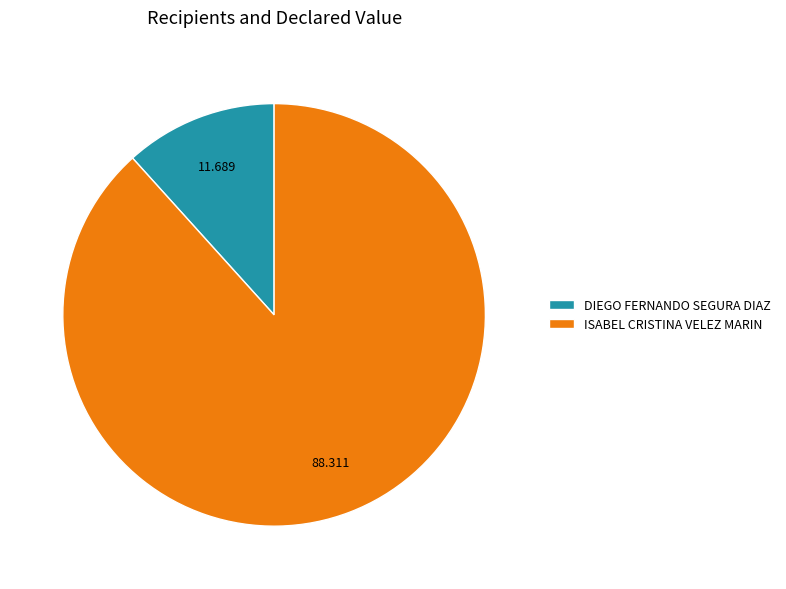

Between ISABEL CRISTINA VELEZ MARIN and DIEGO FERNANDO SEGURA DIAZ, which is larger?

ISABEL CRISTINA VELEZ MARIN